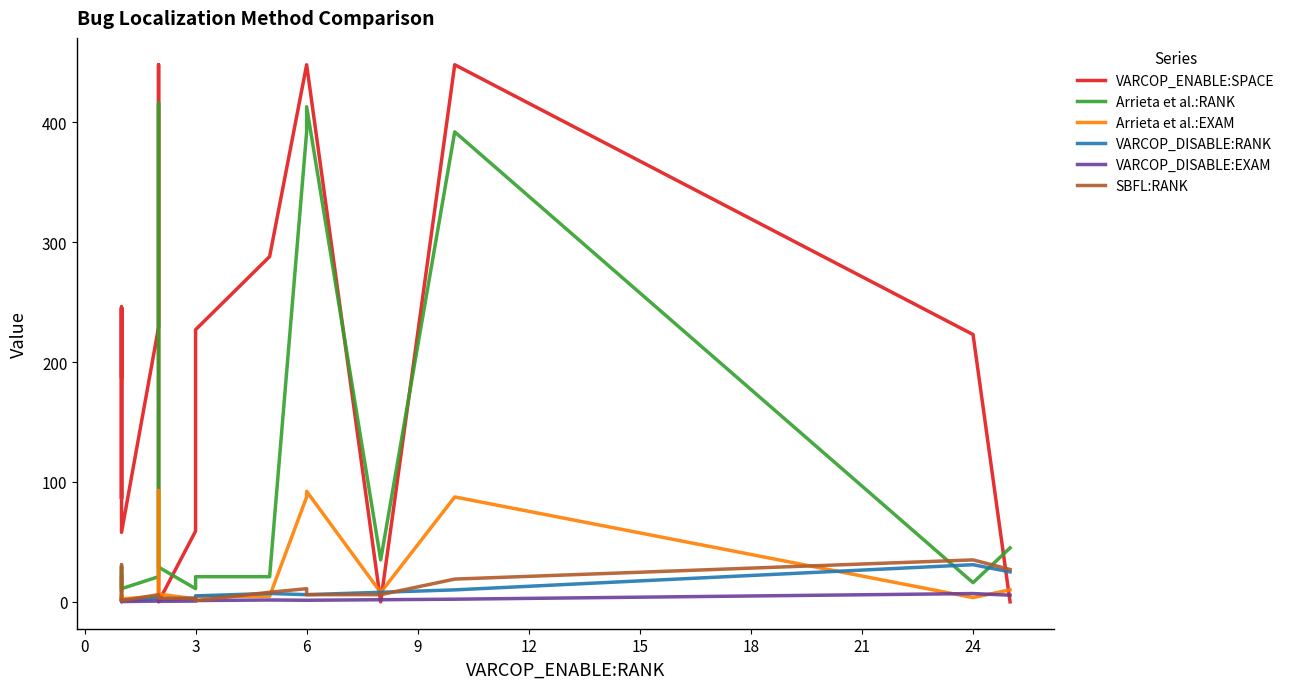

At how many categories does at least one series exceed 352?

4